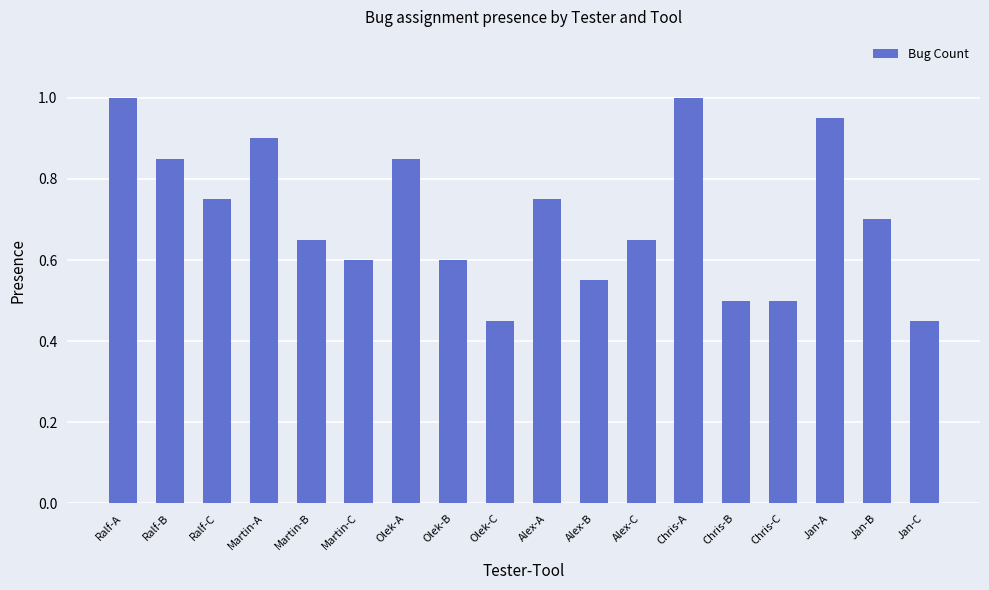

What is the greatest value displayed?

1.0